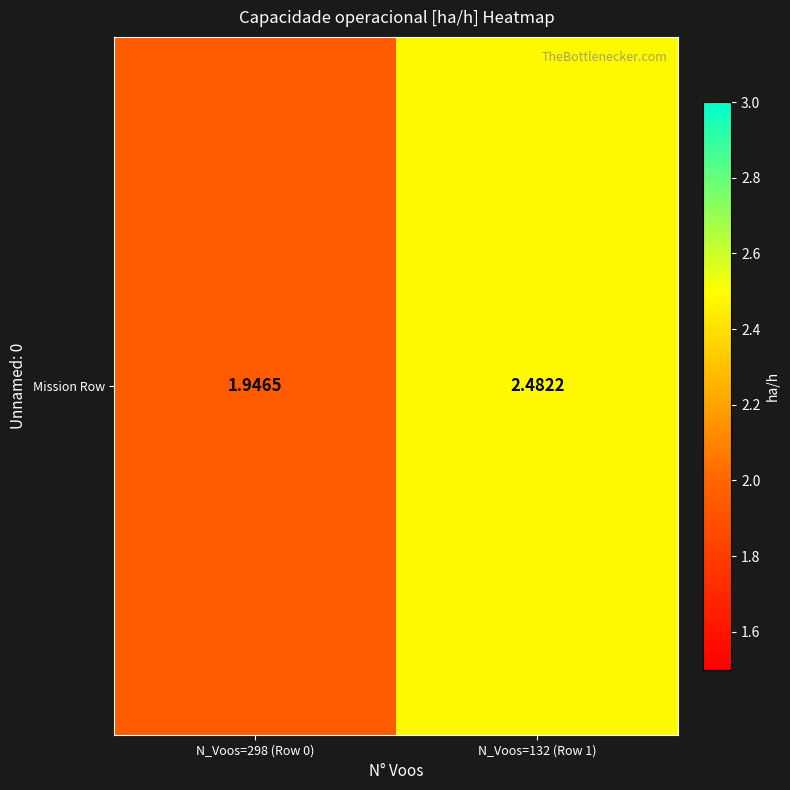

Rank the categories by value from highest to lowest.

N_Voos=132 (Row 1), N_Voos=298 (Row 0)